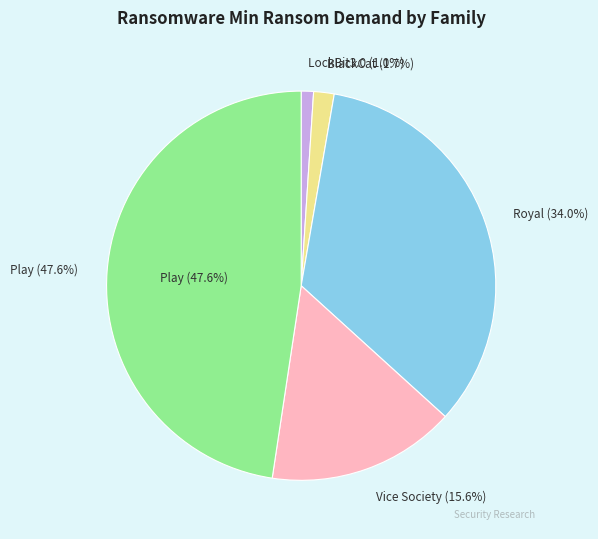

Rank the categories by value from highest to lowest.

Play, Royal, Vice Society, BlackCat, LockBit3.0